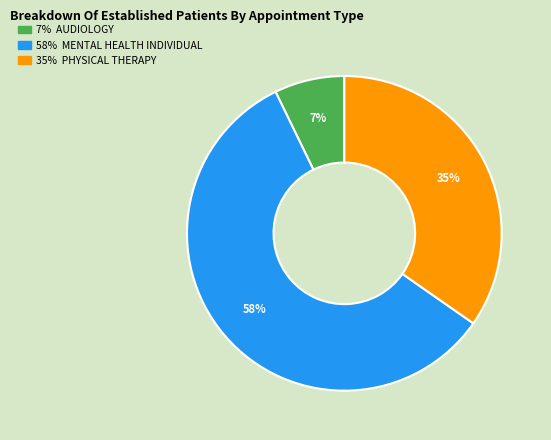

Is there a majority slice in this chart?

Yes